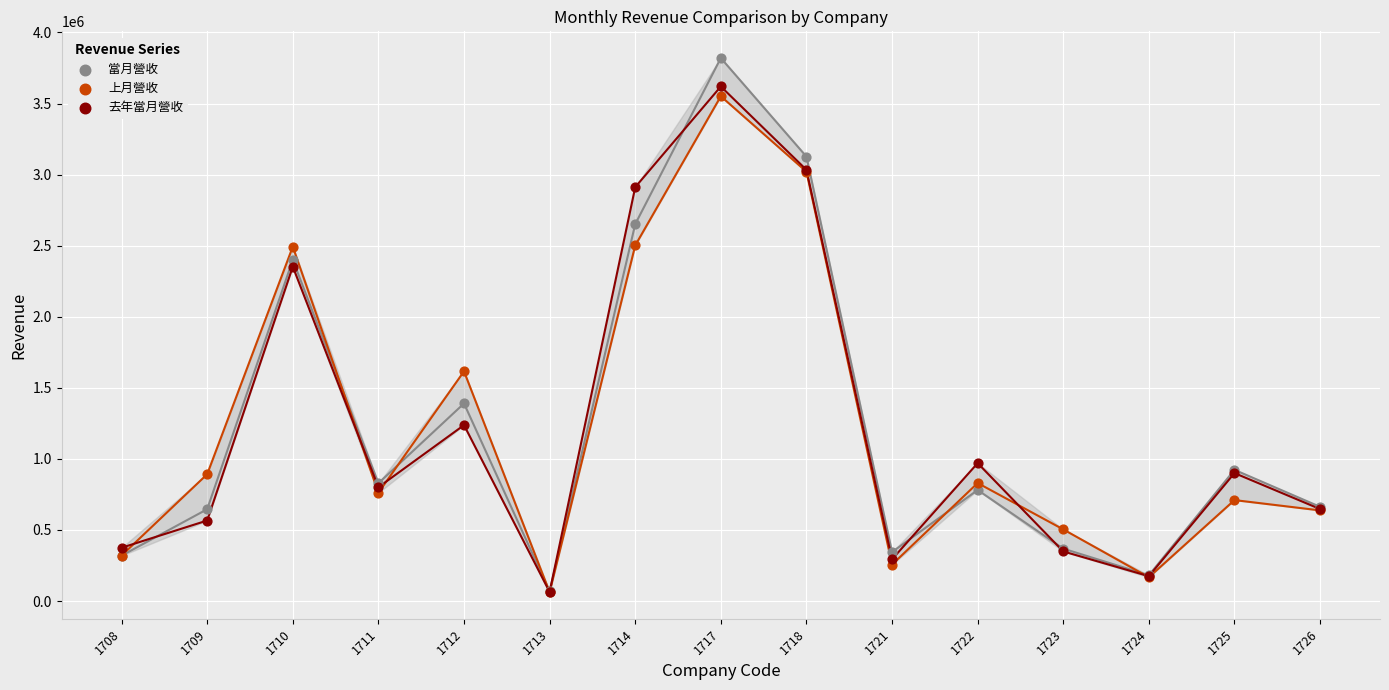

In the 當月營收 series, what Y value is closest to 1944276?

2400216